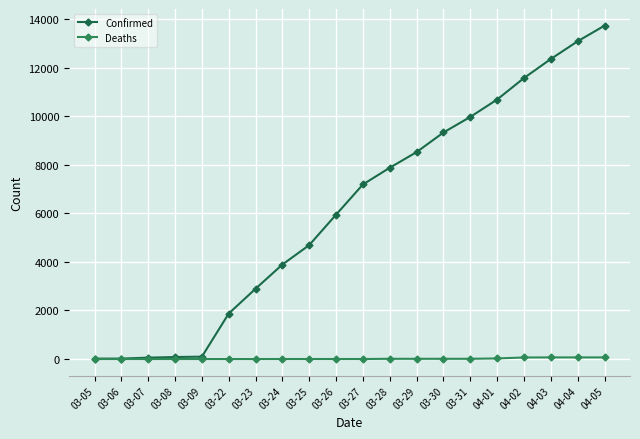

What is the value of the Confirmed point at the 20th from the left?

13723